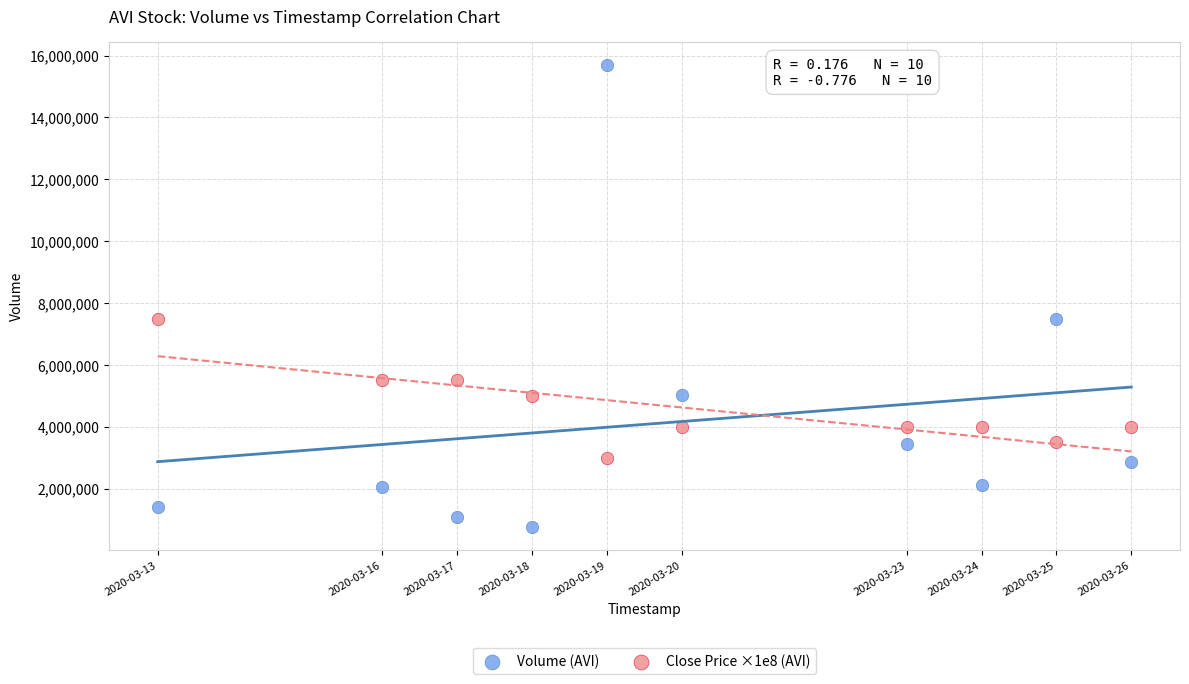

Which series has the largest Y range (max minus min)?

Volume (AVI)